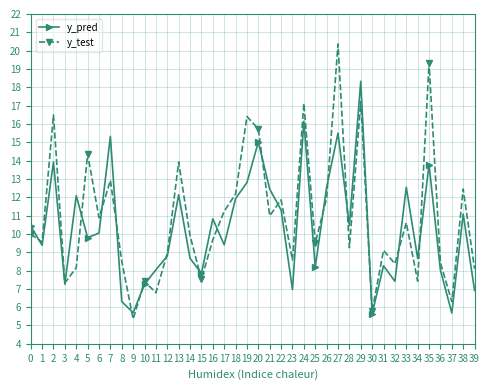

Is the value of y_pred at 22 greater than the value of y_test at 26?

No